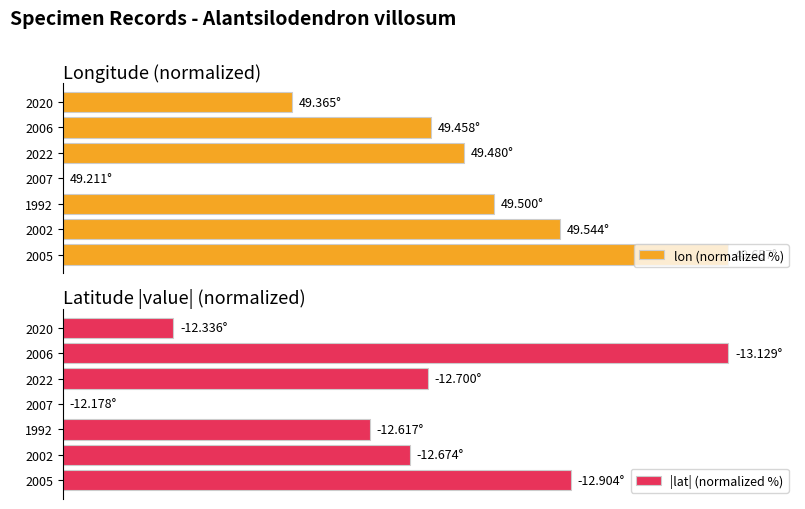

What are all the series names shown in the legend?

lon (normalized %), |lat| (normalized %)